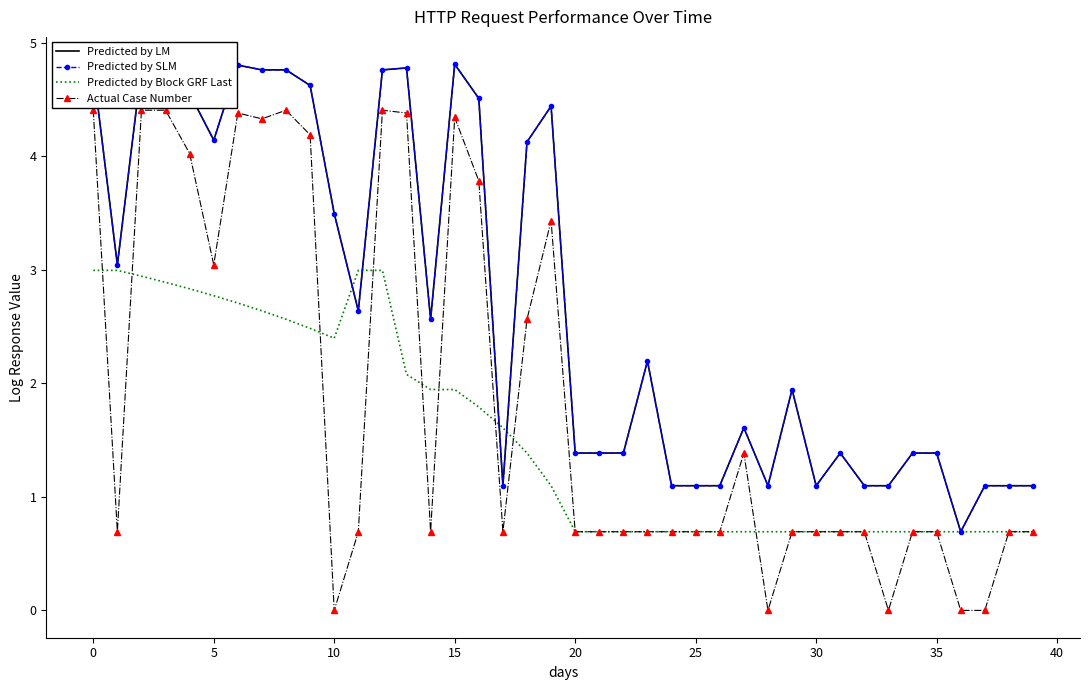

What is the maximum value for Actual Case Number?

4.4